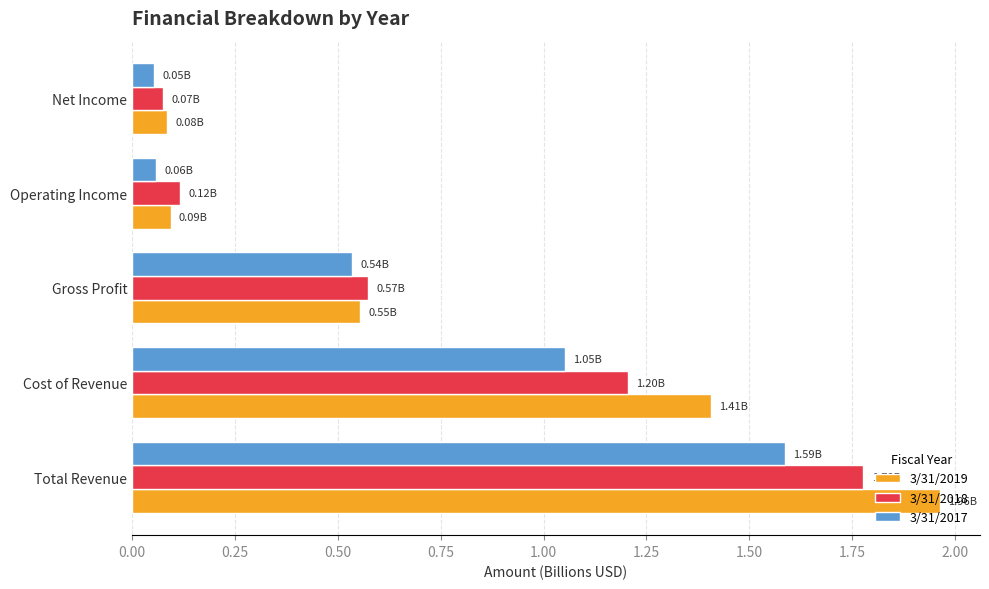

List the series in order of their overall mean, highest first.

3/31/2019, 3/31/2018, 3/31/2017